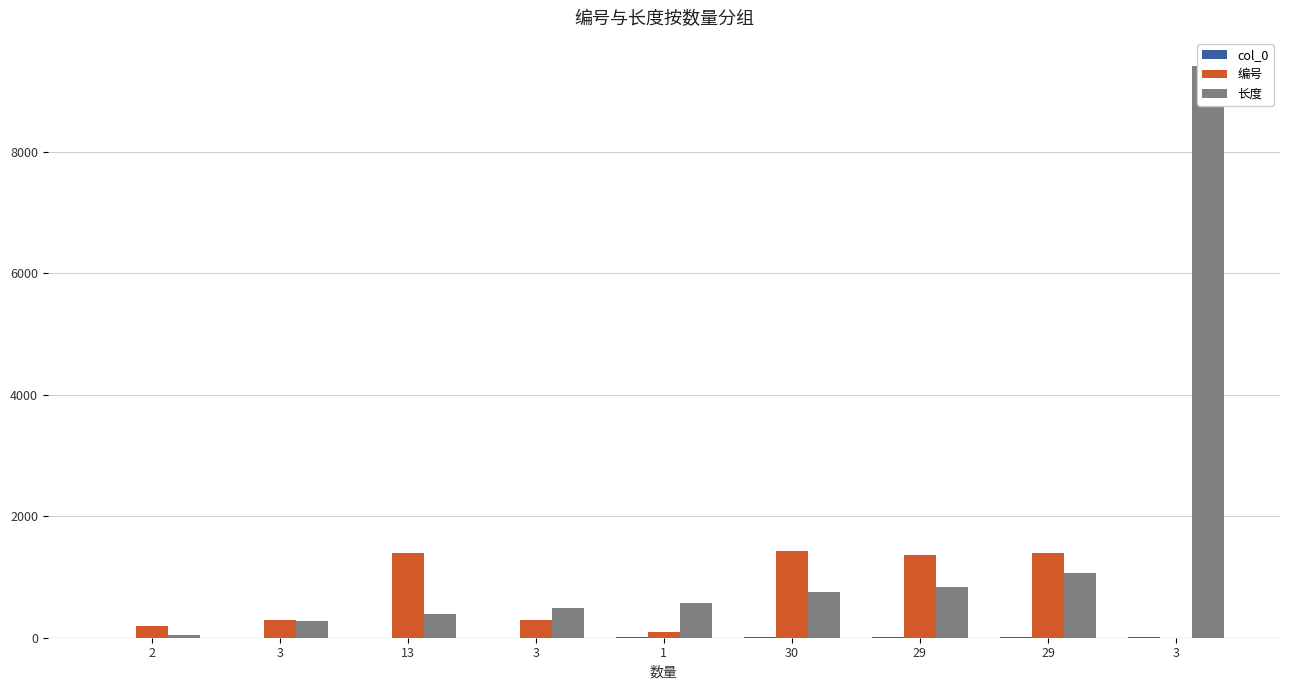

What is the label of the 2nd bar from the left?

3